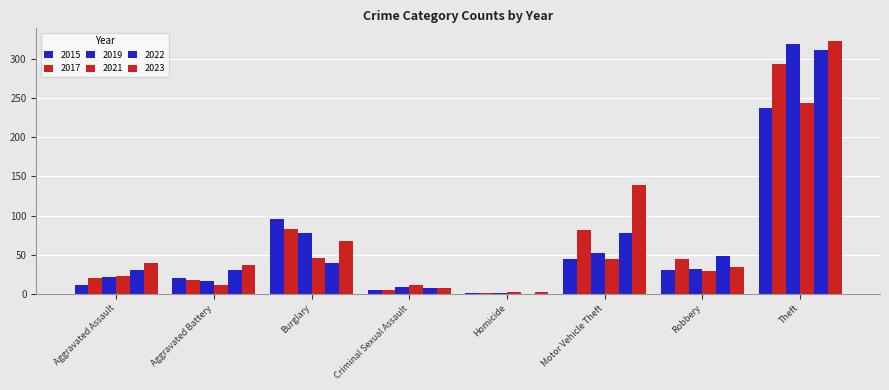

Does the chart contain stacked bars?

No